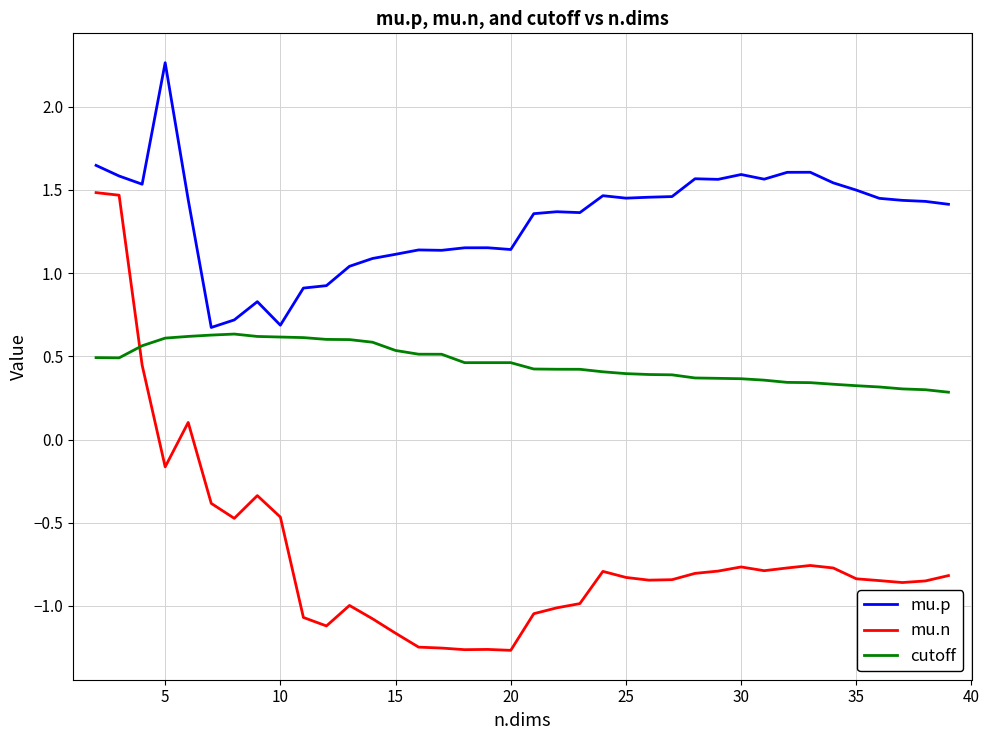

True or false: mu.n and mu.p cross at least once.

False